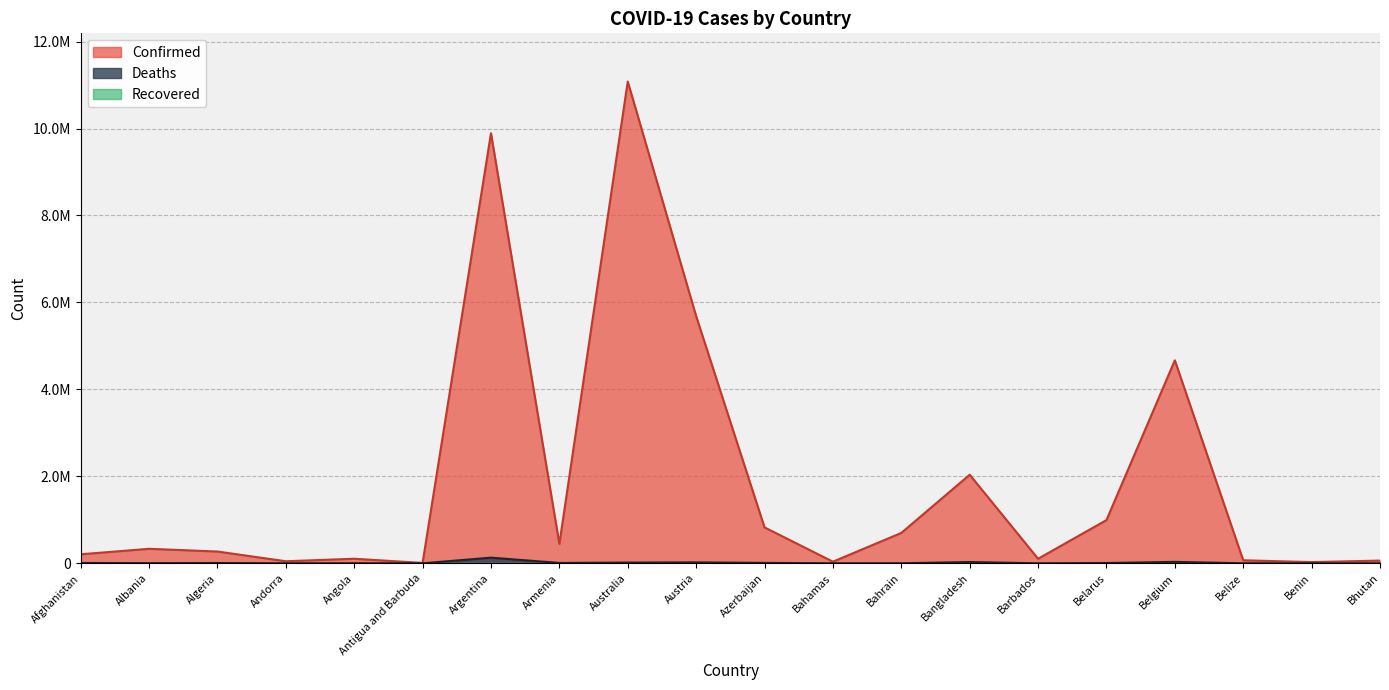

What is the difference between the Confirmed values at Bangladesh and Antigua and Barbuda?

2027940